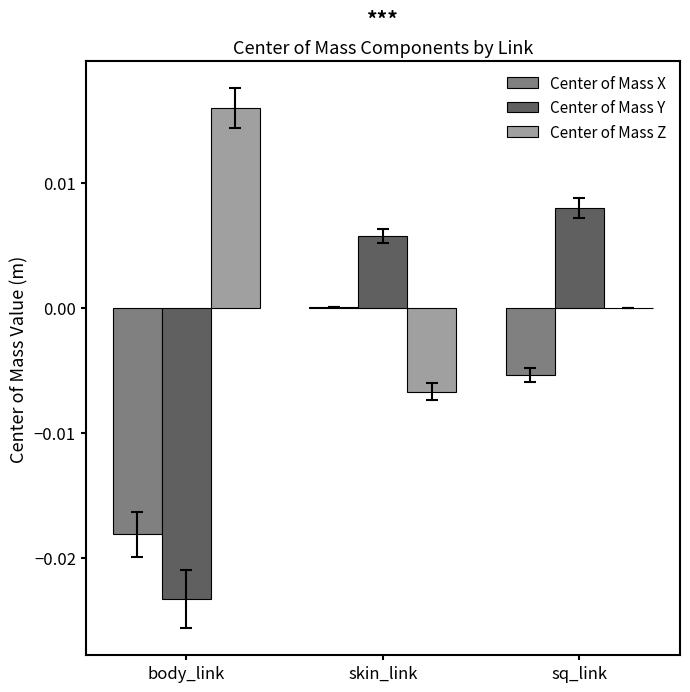

How many groups of bars are there?

3